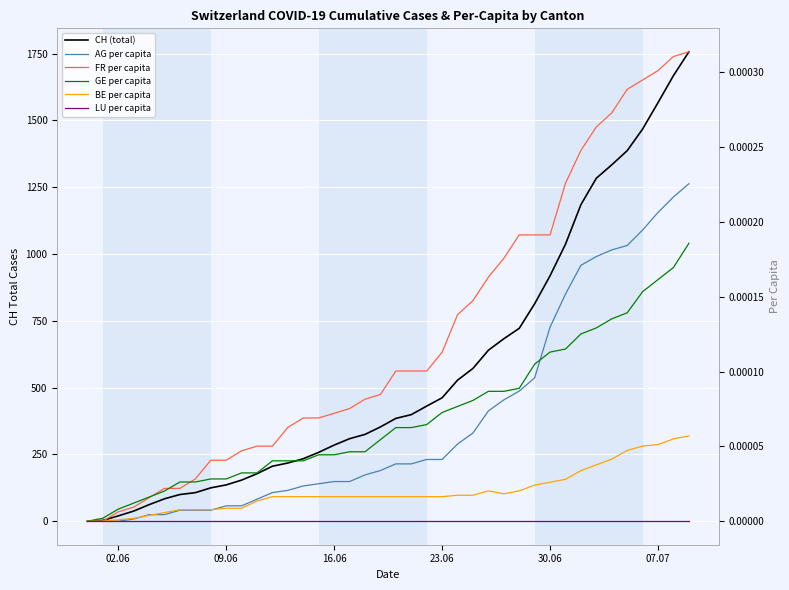

At which label is AG per capita closest to 0?

02.06